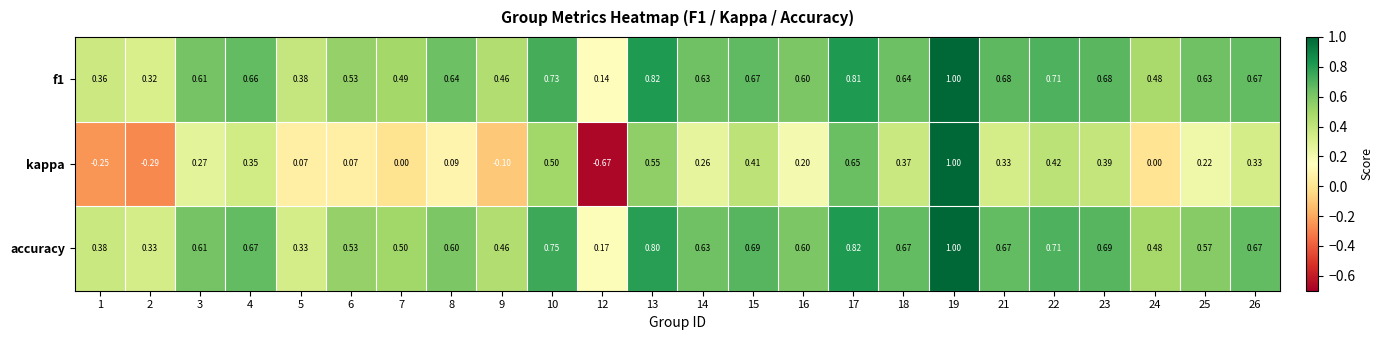

Which series has the widest spread of values?

kappa